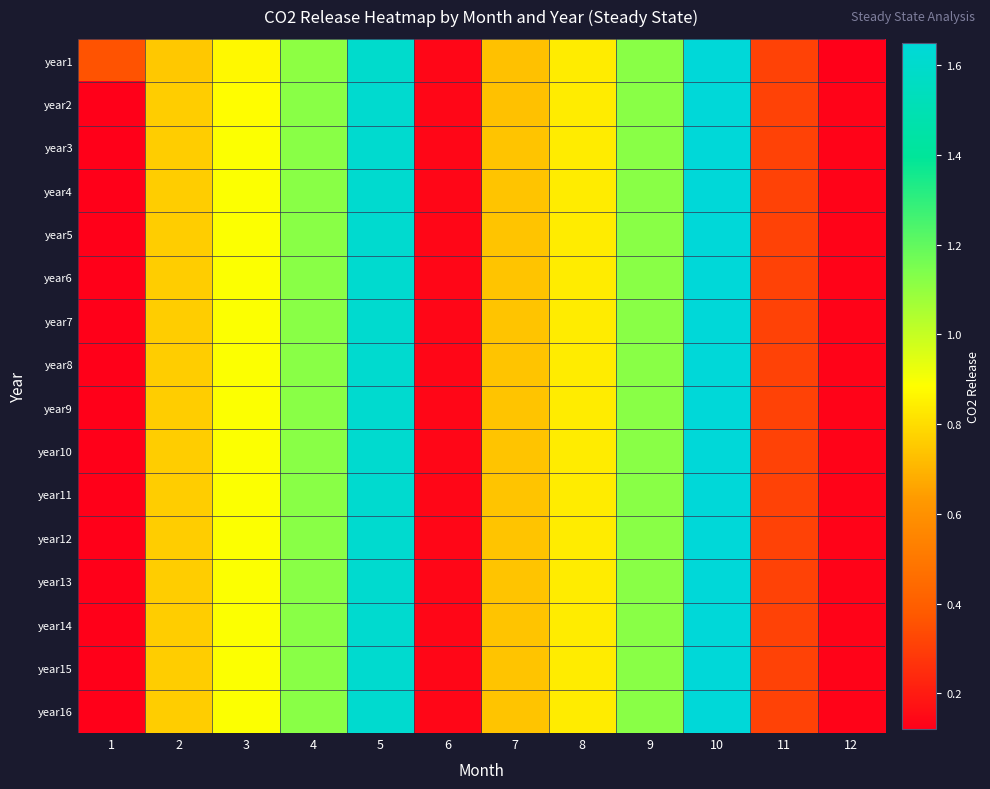

Which series has the widest spread of values?

year1